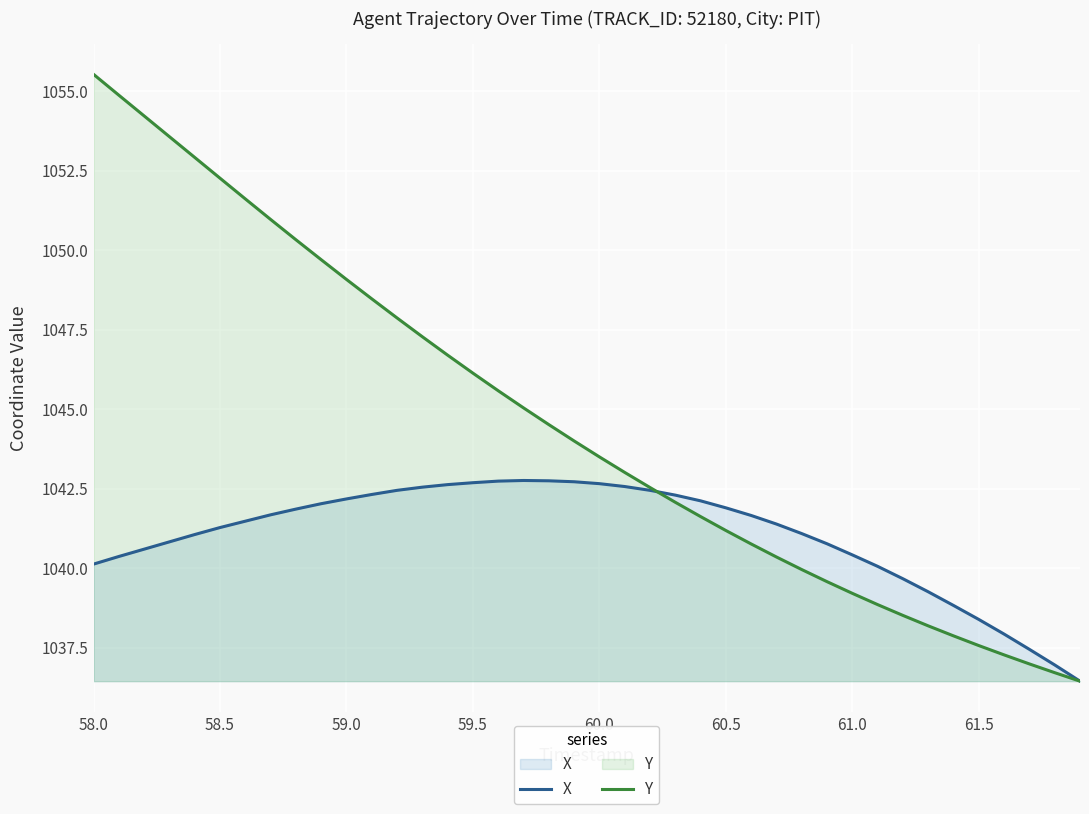

What is the difference between the maximum and second lowest values in the Y series?

18.8